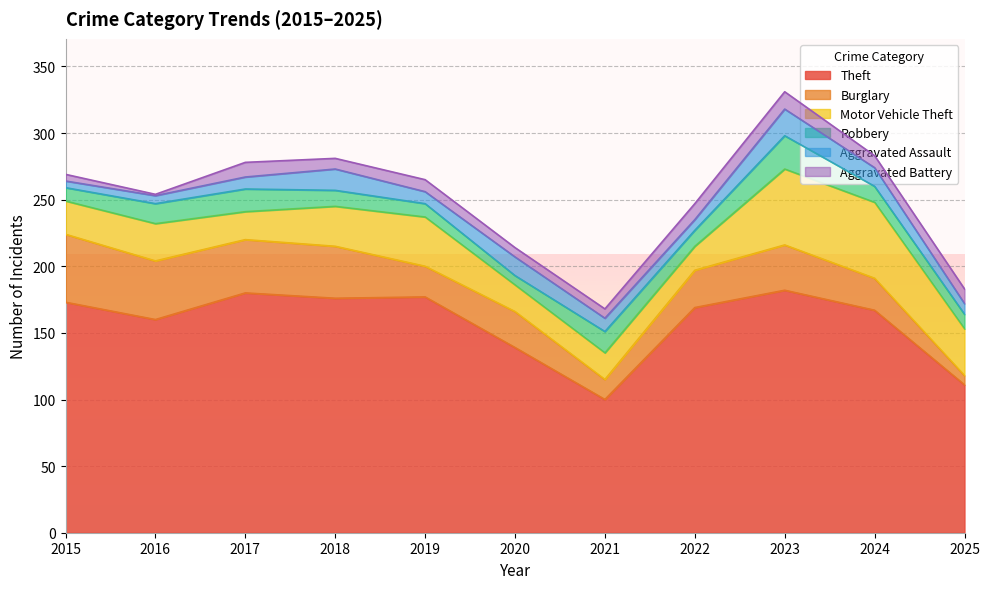

At which category is the sum across all series the highest?

2023